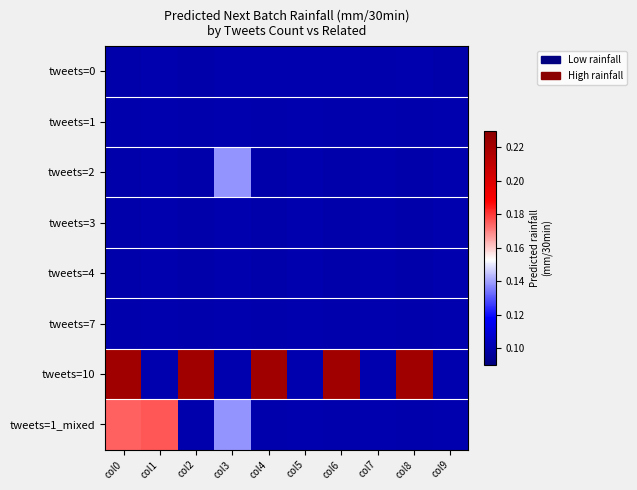

Between col0 and col3, which is larger?

col3